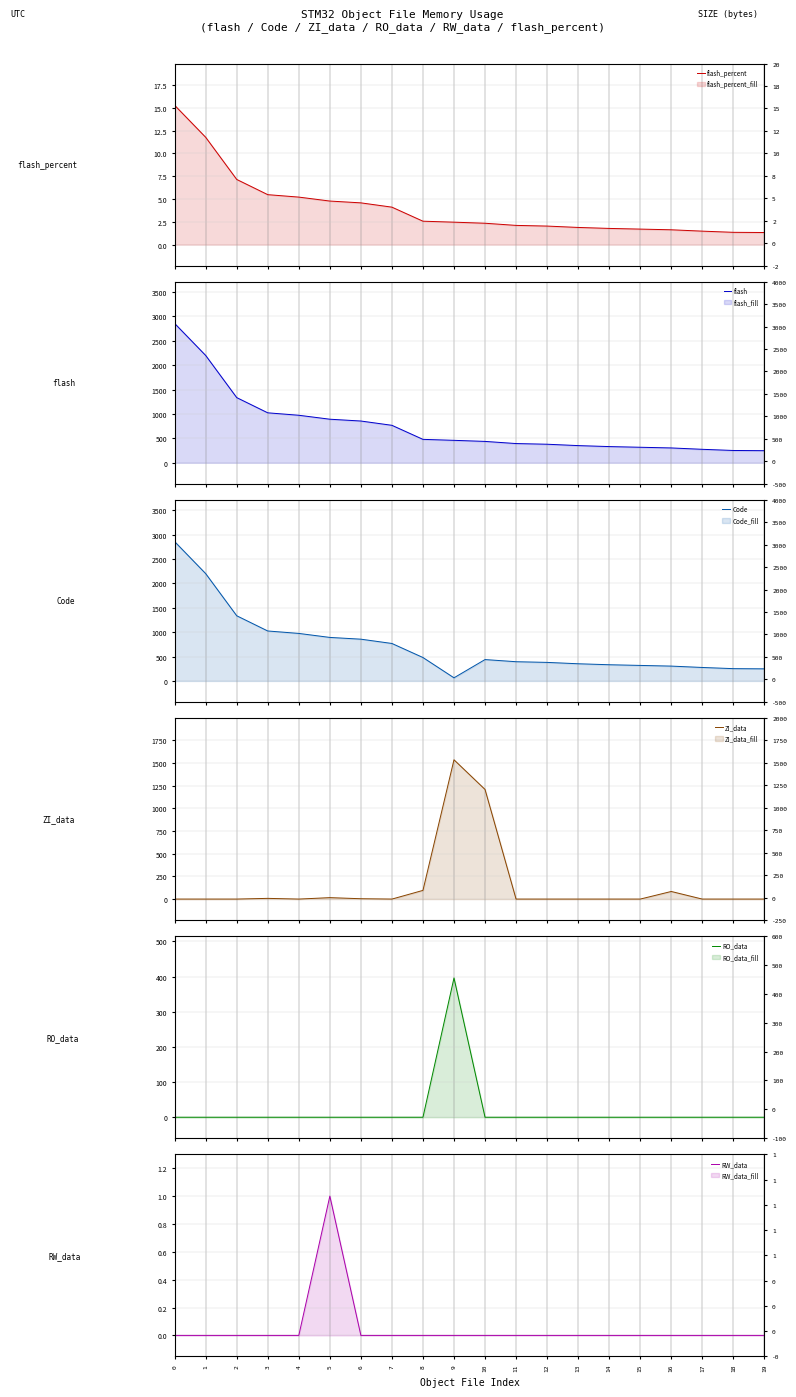

How many lines are shown in the chart?

6